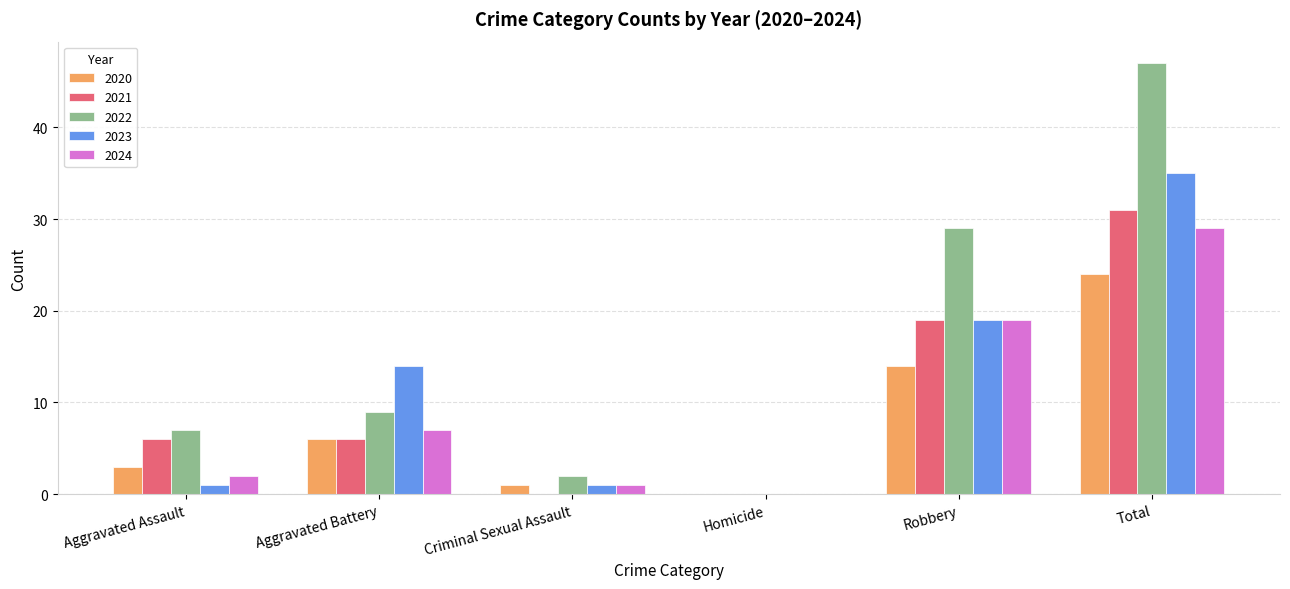

Which series changed the most between Criminal Sexual Assault and Total?

2022